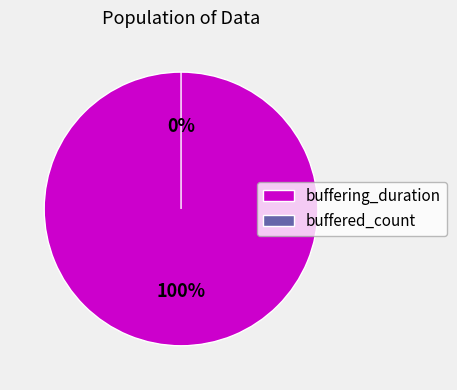

What is the largest slice in the pie chart?

buffering_duration